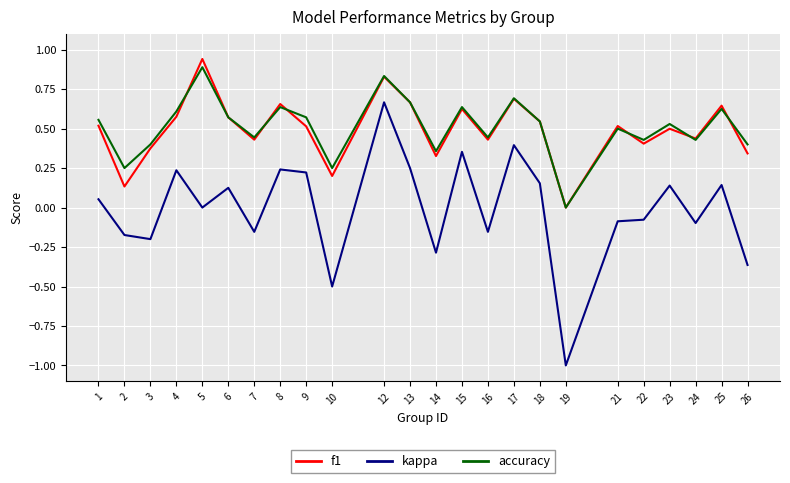

List the series in order of their peak value, highest first.

f1, accuracy, kappa